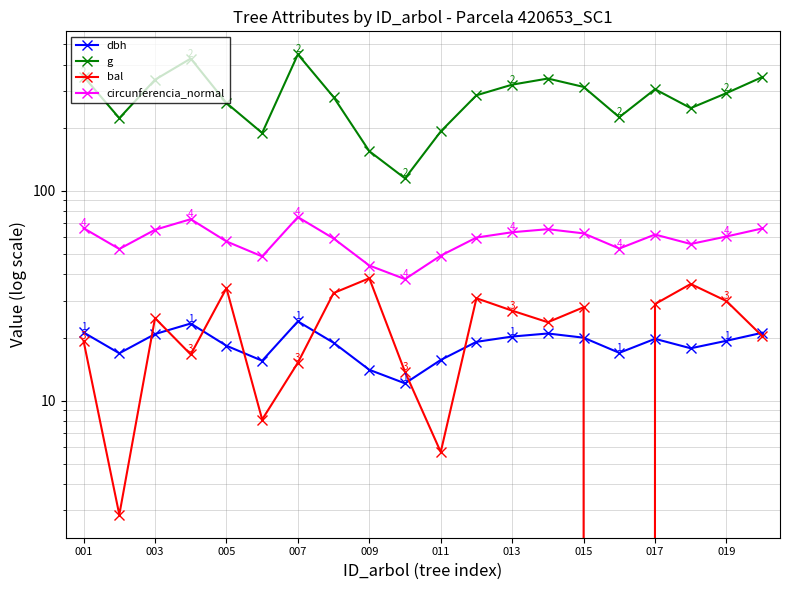

Does the chart display data point markers on the line(s)?

Yes